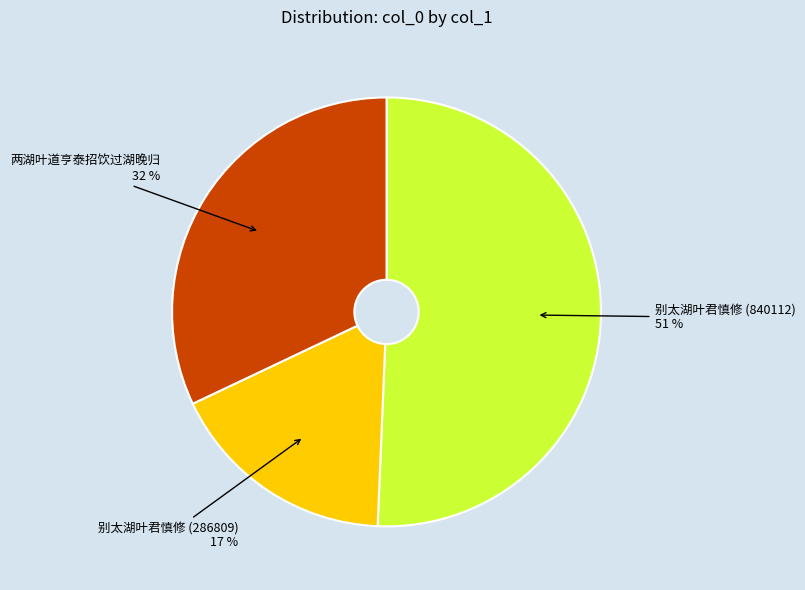

Is 两湖叶道亨泰招饮过湖晚归 the majority of the pie?

No